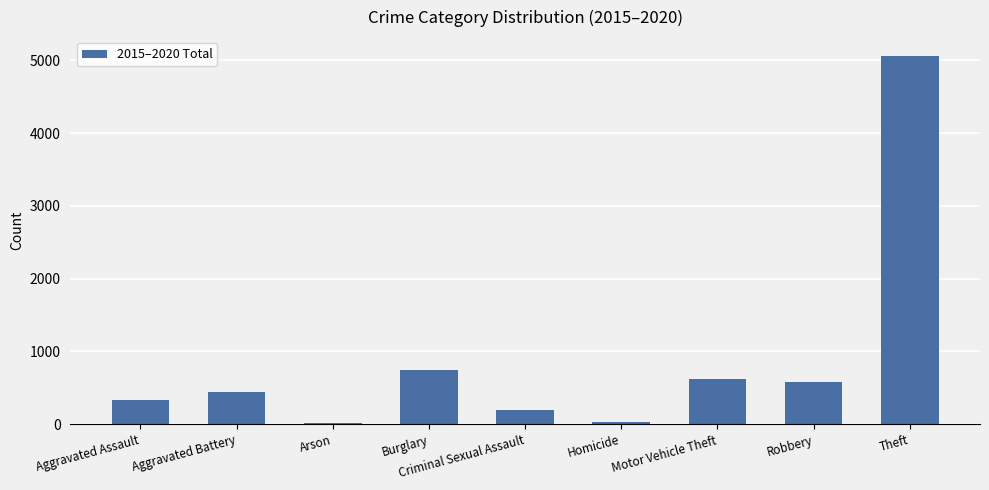

Which has a higher value, Homicide or Aggravated Battery?

Aggravated Battery